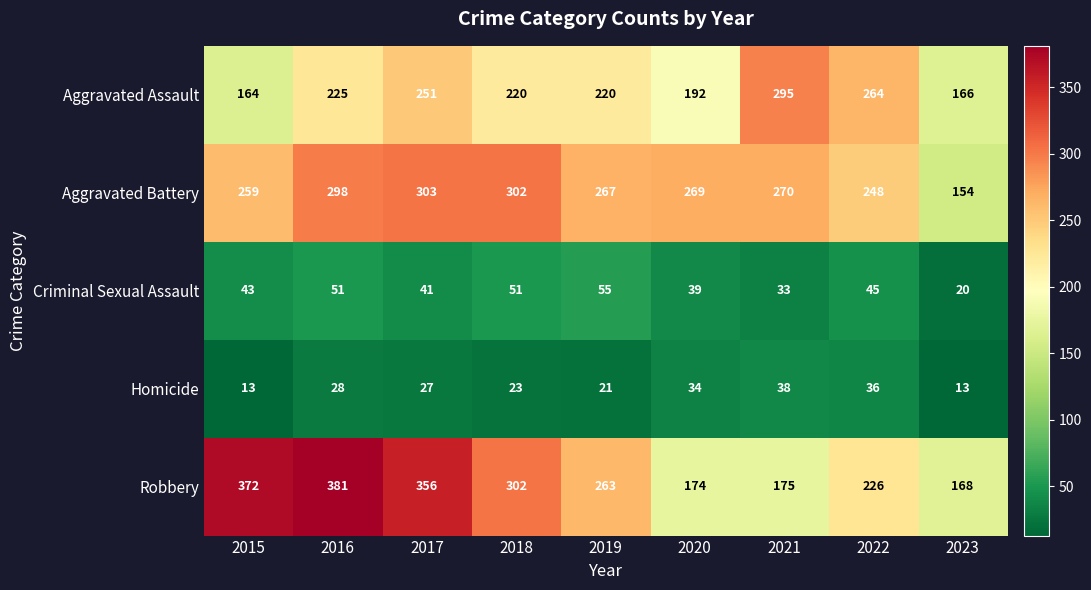

What is the difference between the highest and lowest values at 2016?

353